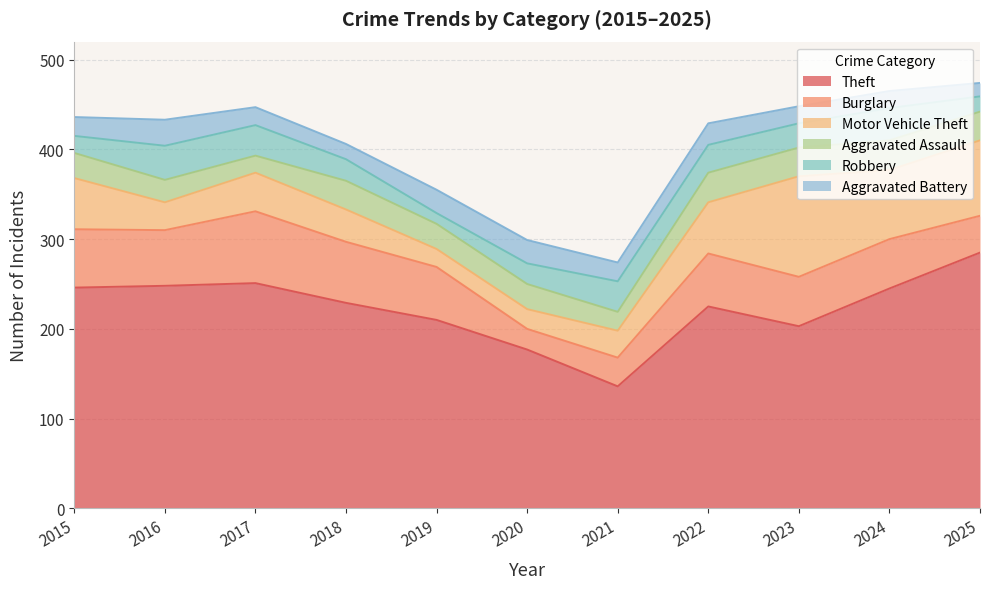

What is the total value across all series at 2025?

474